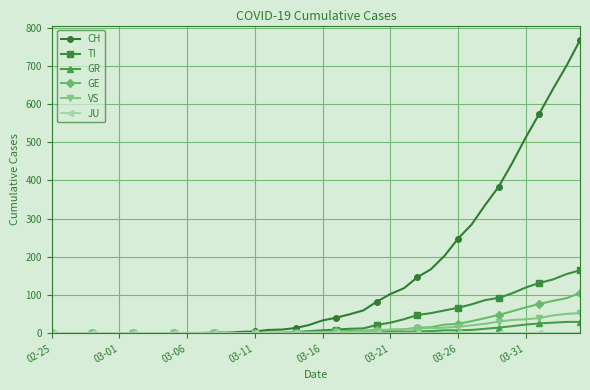

What is the maximum value for GR?

30